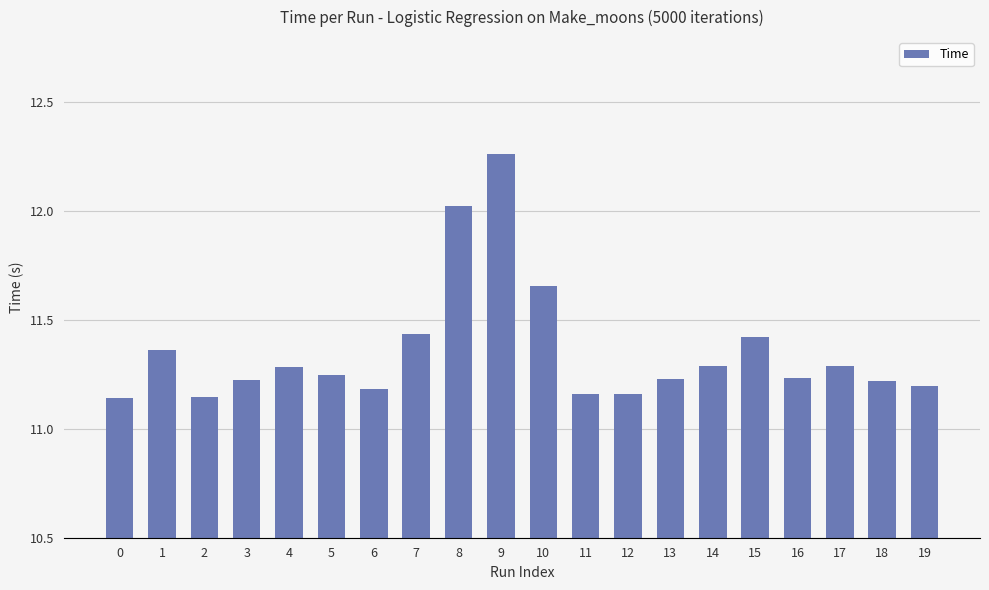

The chart shows a value of 6.9 at 16. True or false?

False